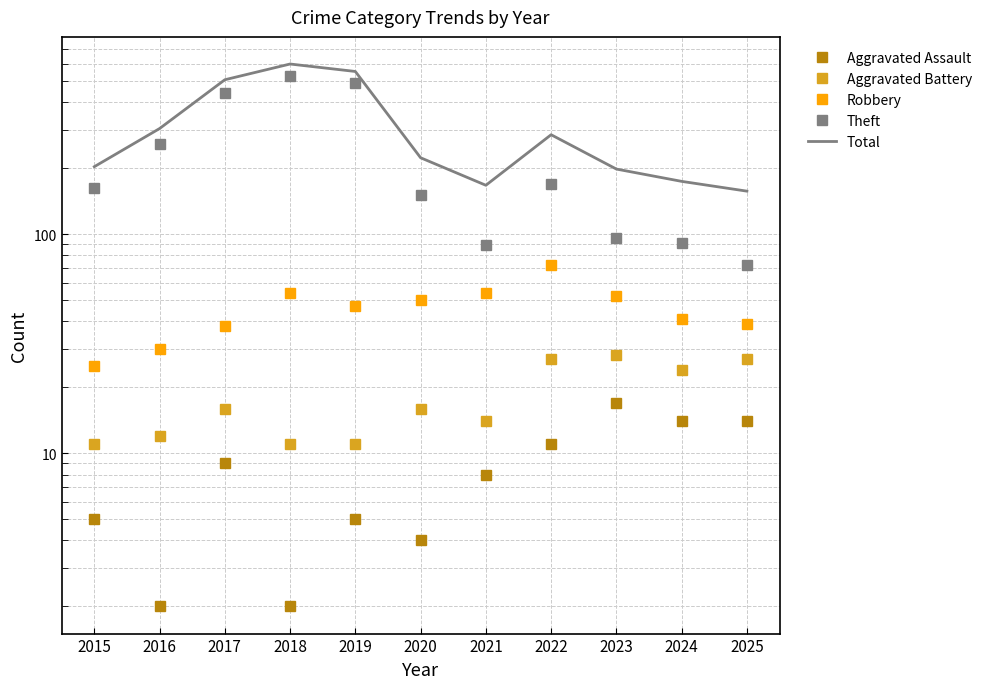

List the series in order of their peak value, highest first.

Total, Theft, Robbery, Aggravated Battery, Aggravated Assault